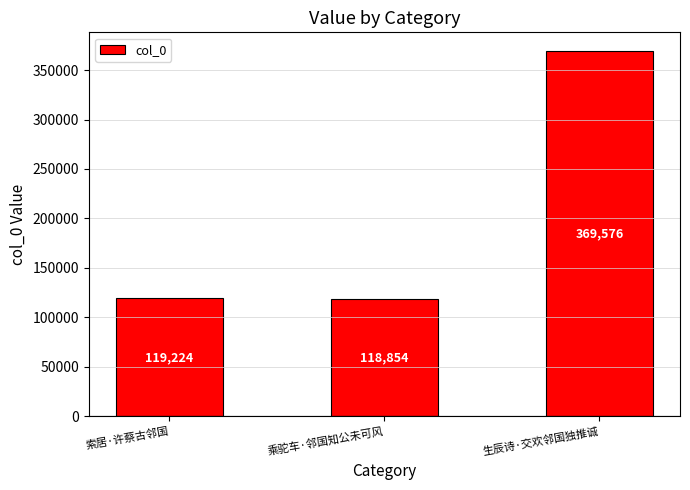

What is the sum of the values at 生辰诗·交欢邻国独推诚 and 索居·许蔡古邻国?

488800